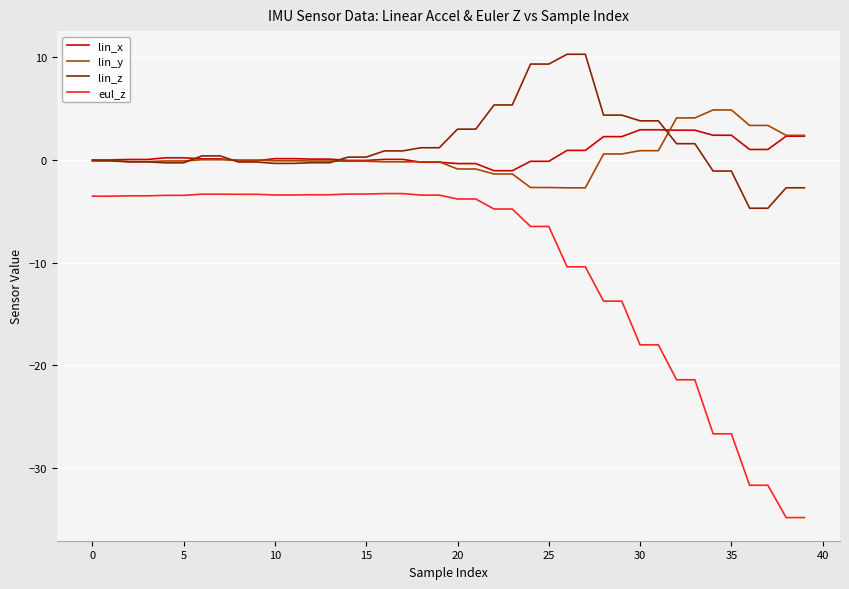

What is the maximum value shown in the chart?

10.3